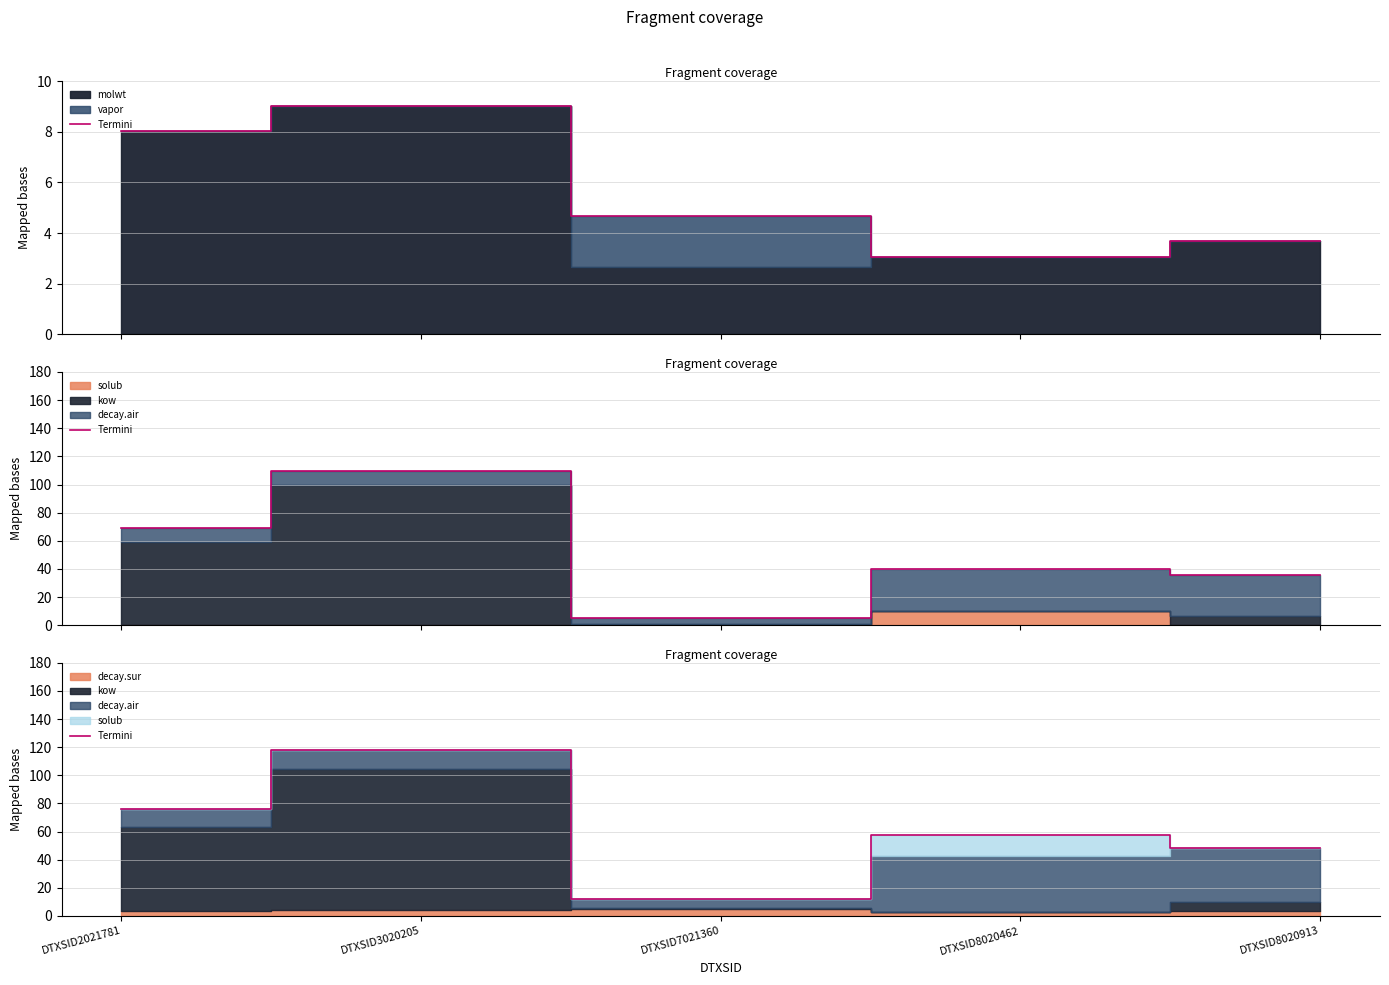

Which has a higher value, DTXSID7021360 or DTXSID3020205?

DTXSID3020205